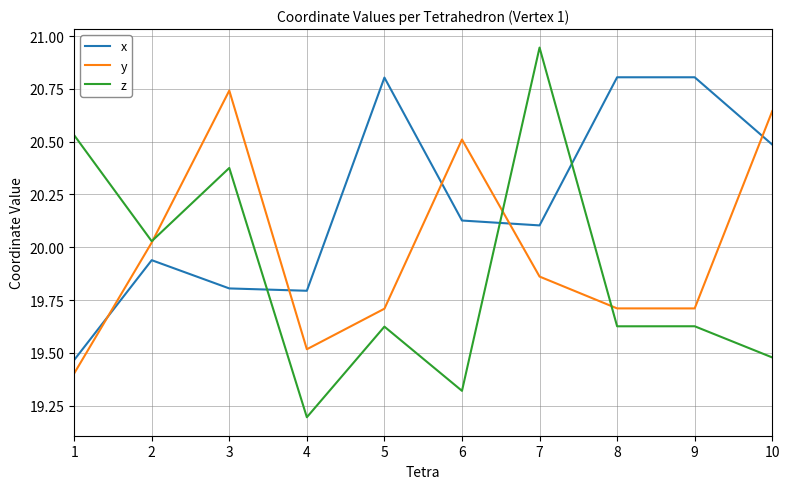

What is the highest value of the x series?

20.8